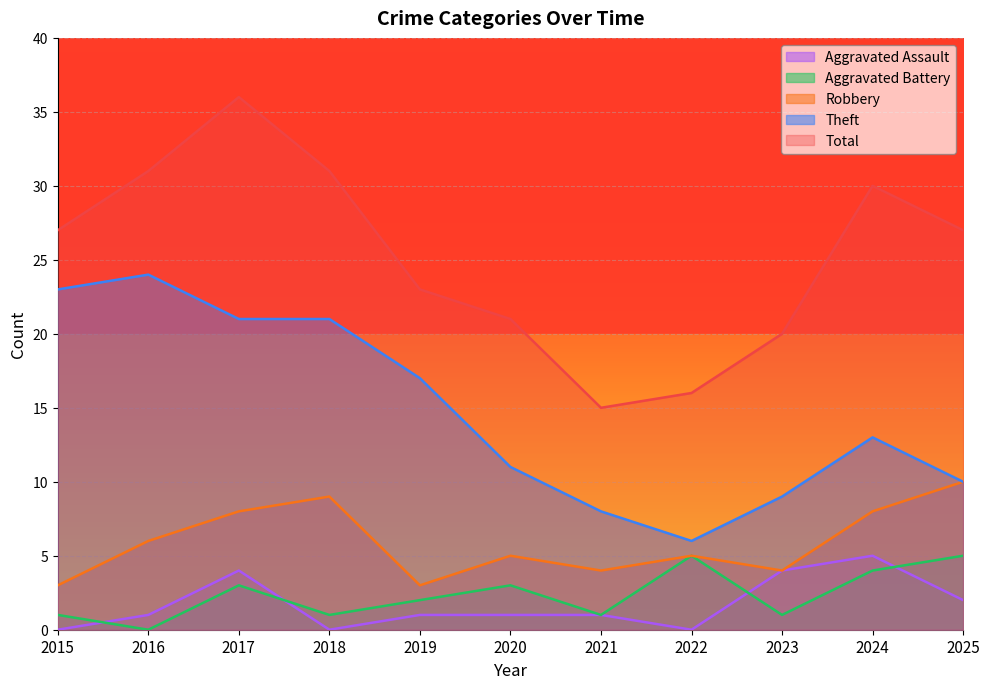

How many distinct data groups are displayed?

5